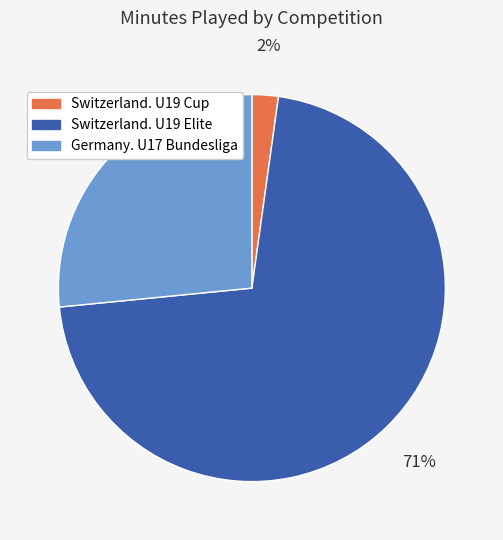

Between Switzerland. U19 Cup and Switzerland. U19 Elite, which is larger?

Switzerland. U19 Elite